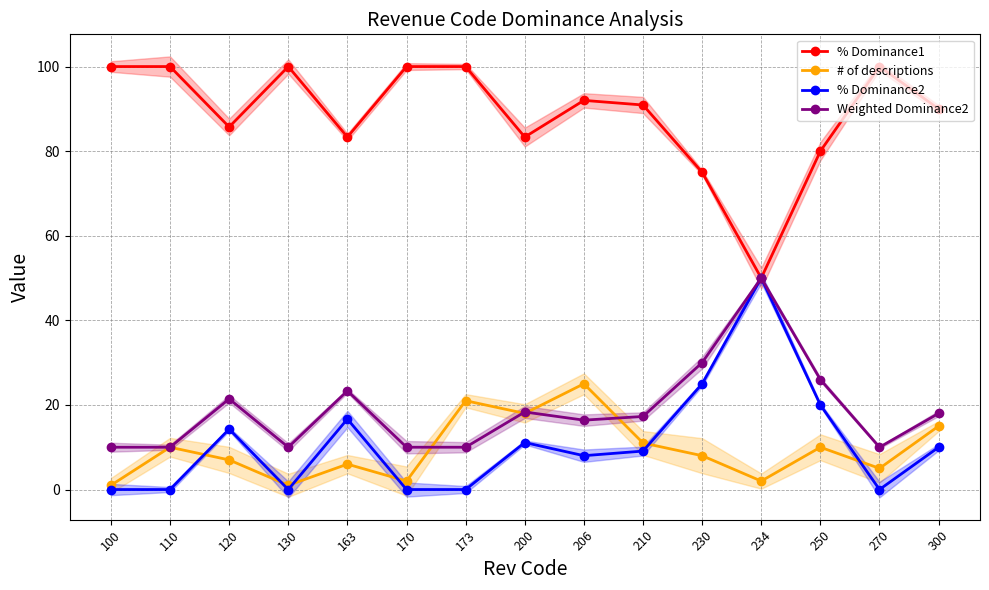

At which category does the chart reach its minimum across all series?

100